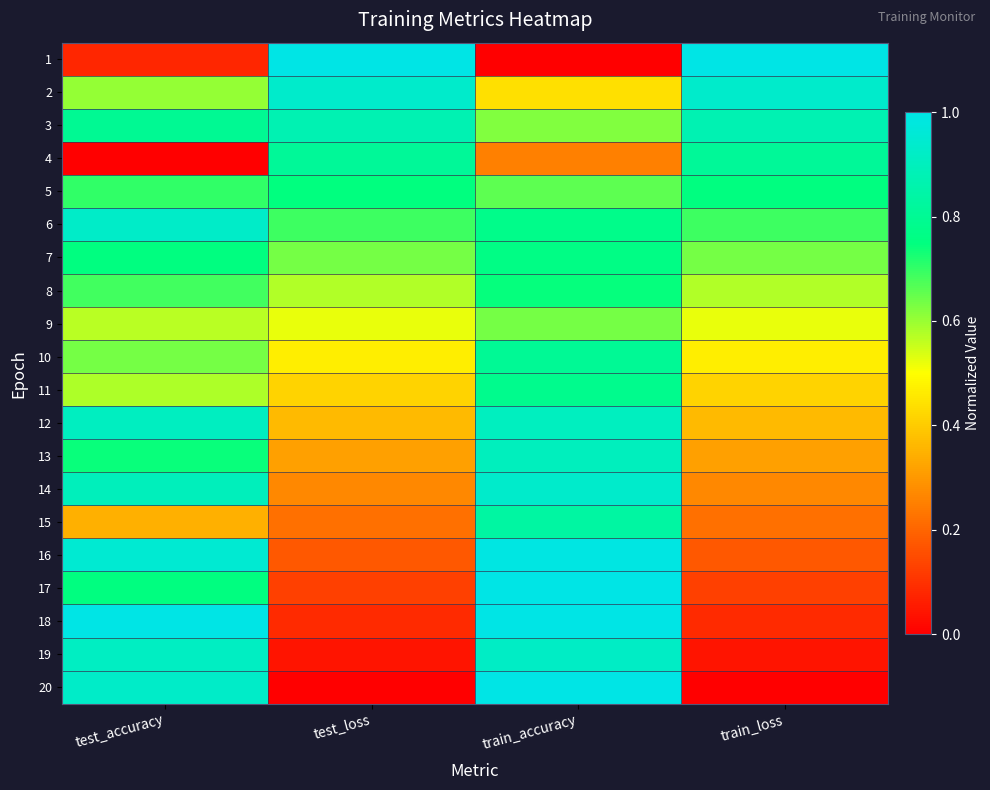

What is the total value across all series at train_accuracy?

15.0